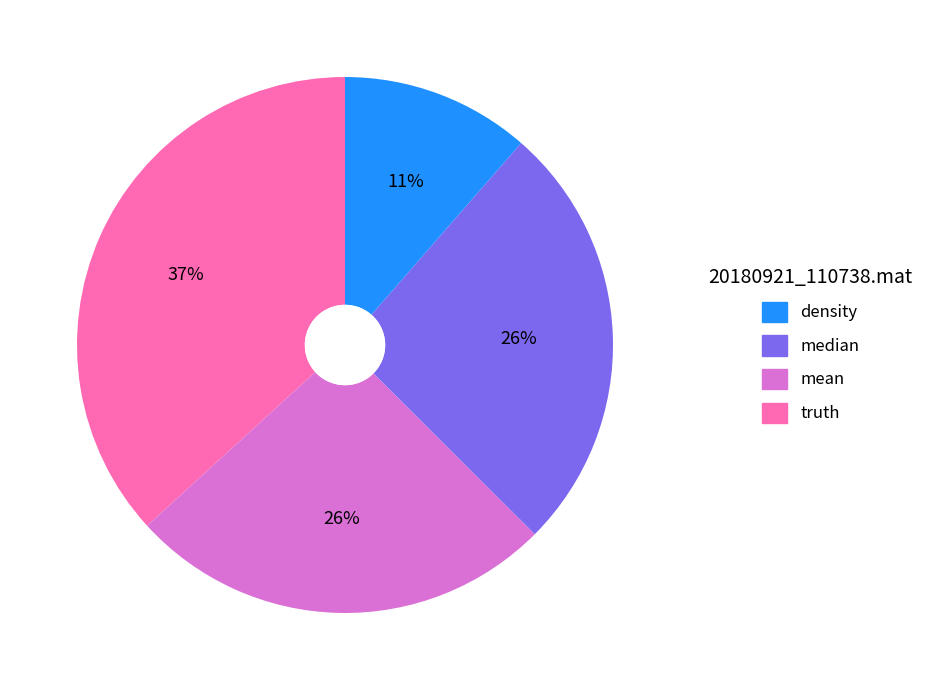

To the nearest percent, what is the average slice percentage?

25%